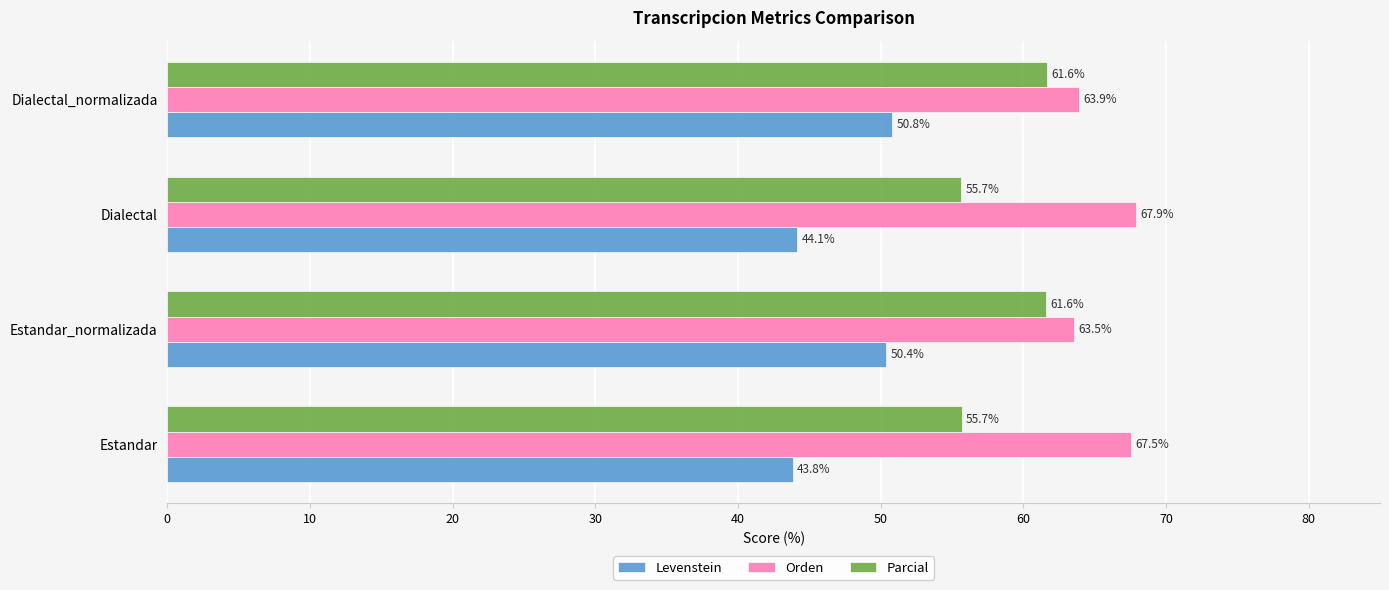

The value of Parcial at Dialectal is 55.7. True or false?

True